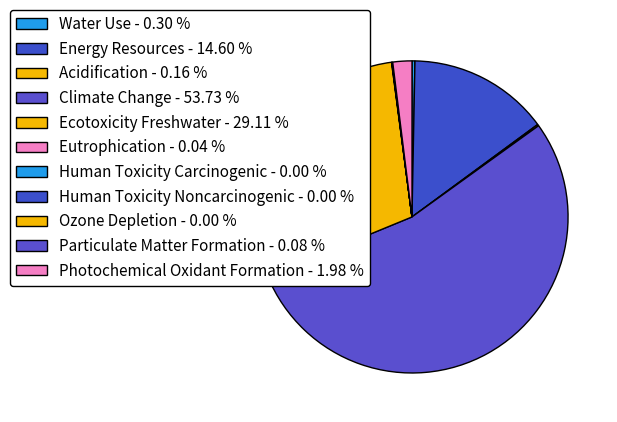

To the nearest percent, what is the difference between the largest and smallest slice percentages?

54%